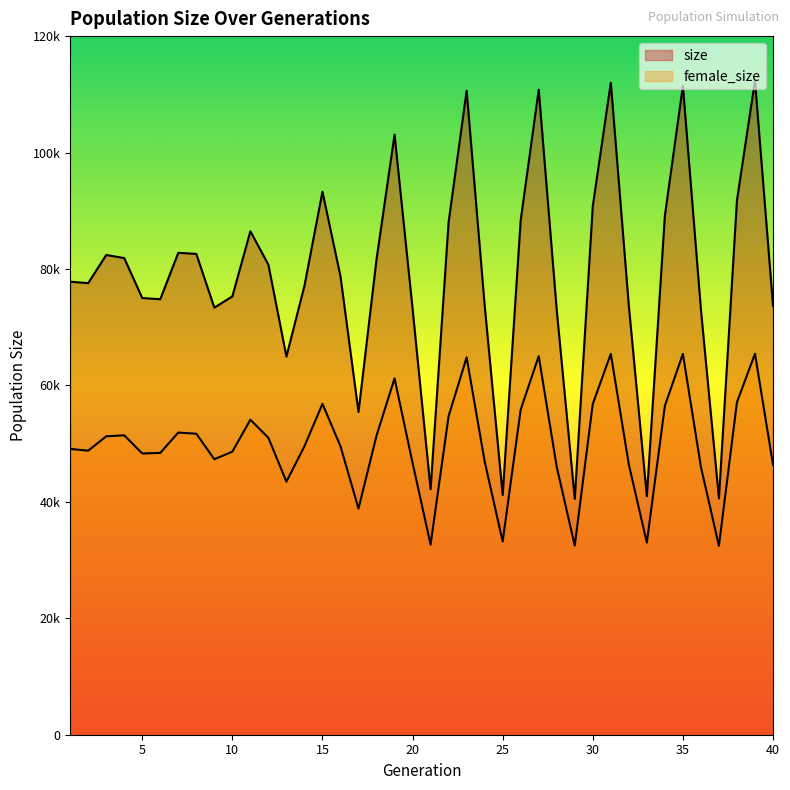

Is it true that female_size equals 33453 at 12?

False